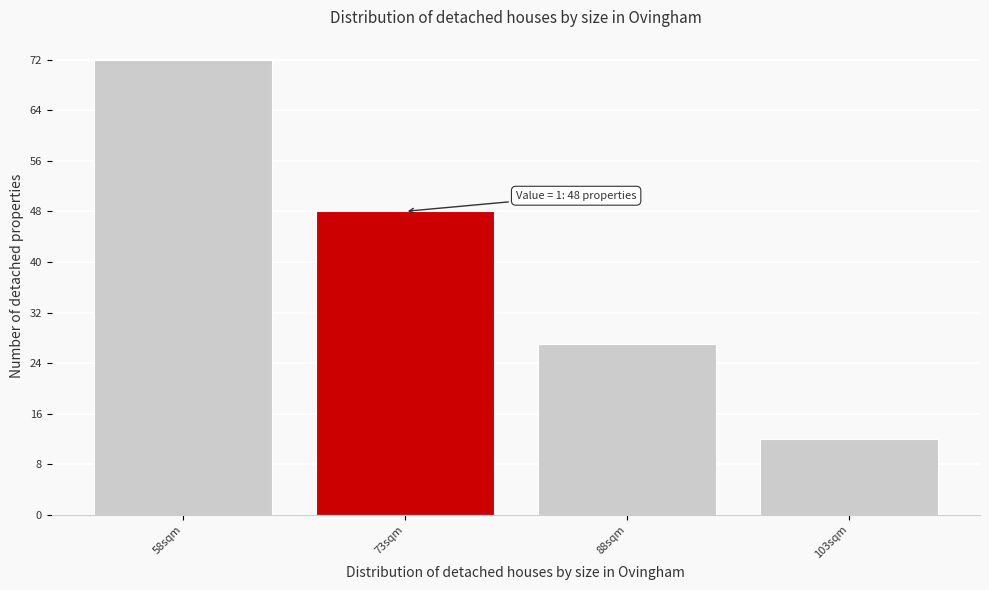

Reading right to left, what are all the values shown in this chart?

12	27	48	72